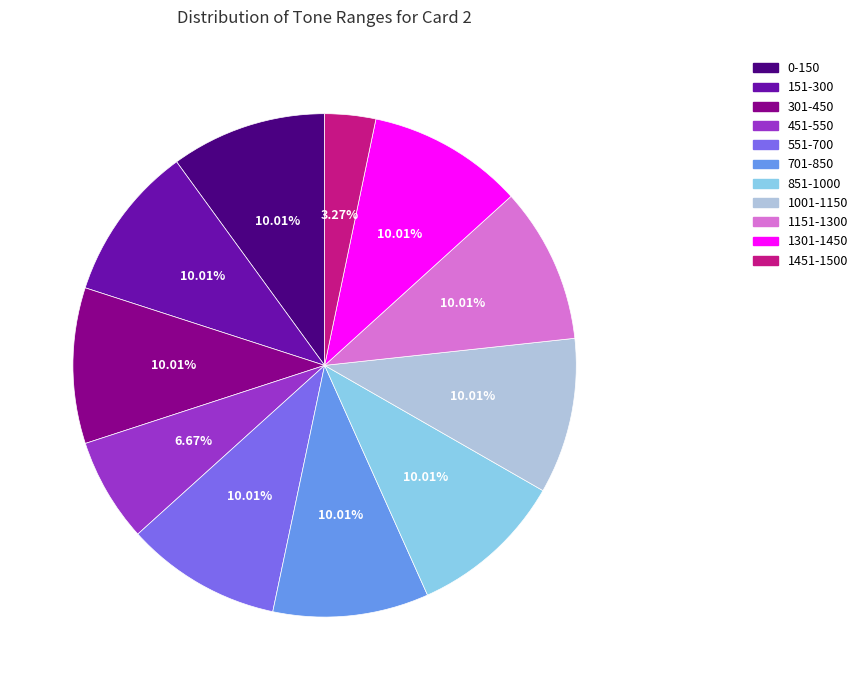

What percentage is the 301-450 slice, to the nearest percent?

10%